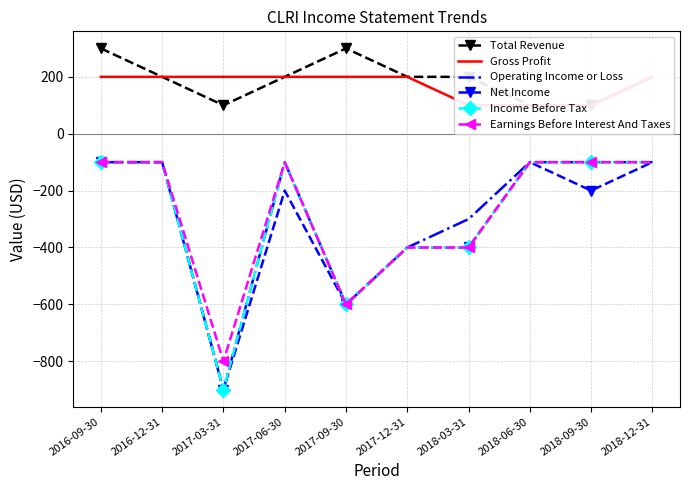

Where is the first local minimum for Net Income?

2017-03-31